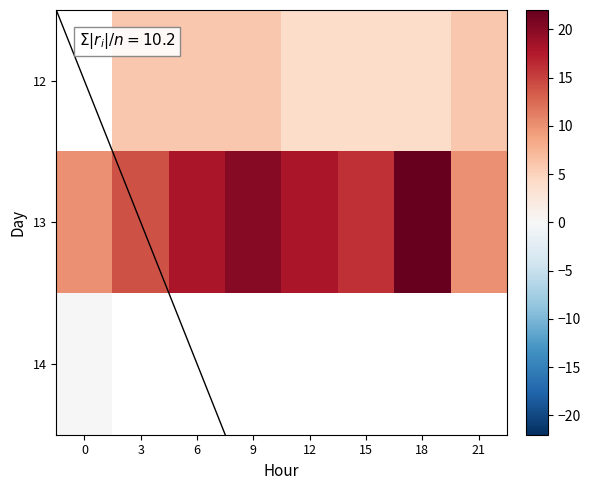

Which series has the largest total across all categories?

13